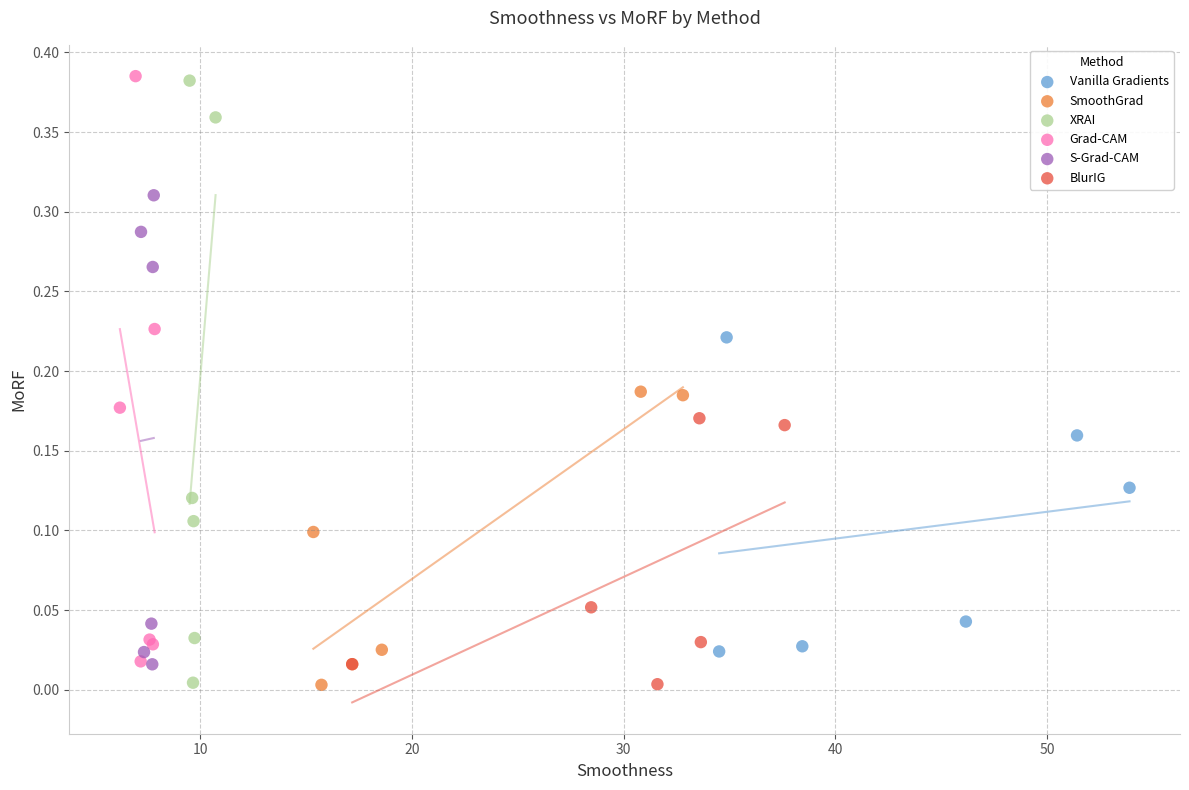

What are all the series names shown in the legend?

Vanilla Gradients, SmoothGrad, XRAI, Grad-CAM, S-Grad-CAM, BlurIG